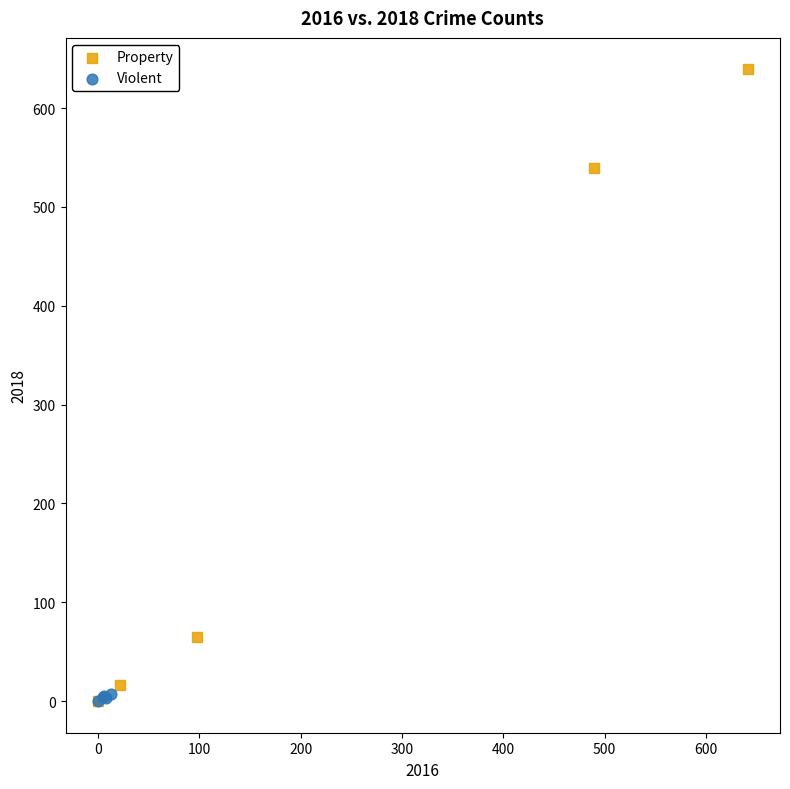

Which series has the largest Y range (max minus min)?

Property